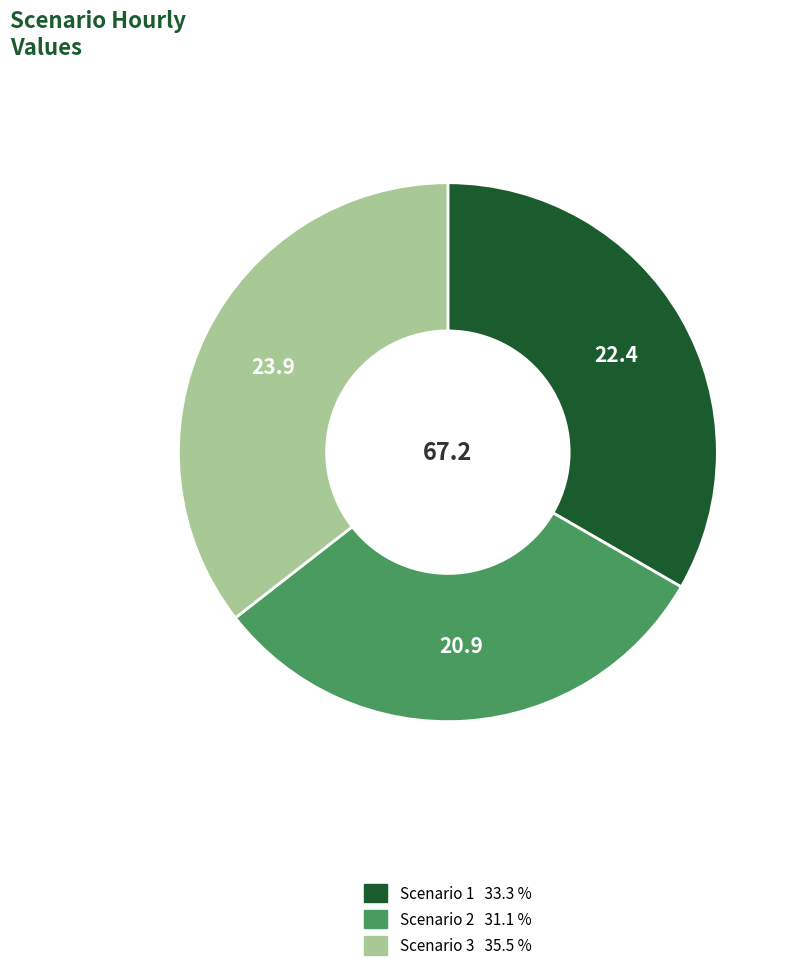

Is it true that Scenario 2 is 37% of the pie?

False